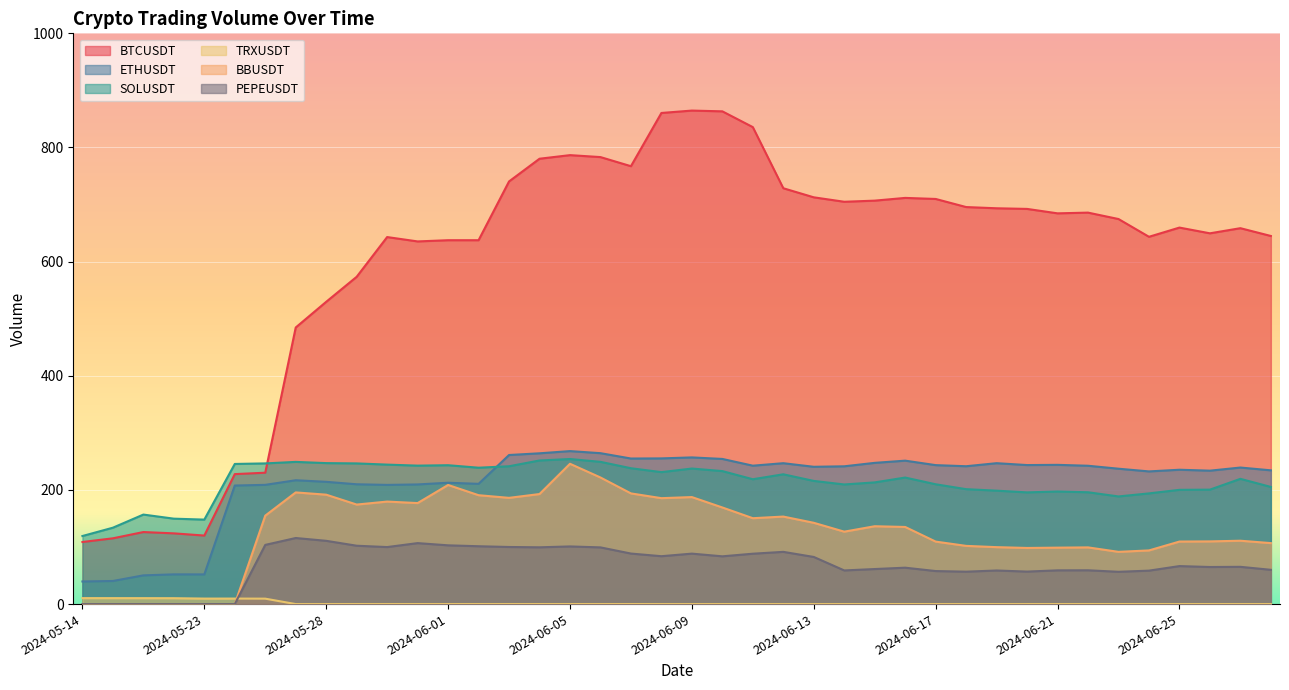

What value does the BBUSDT series have at 2024-06-28?

106.8